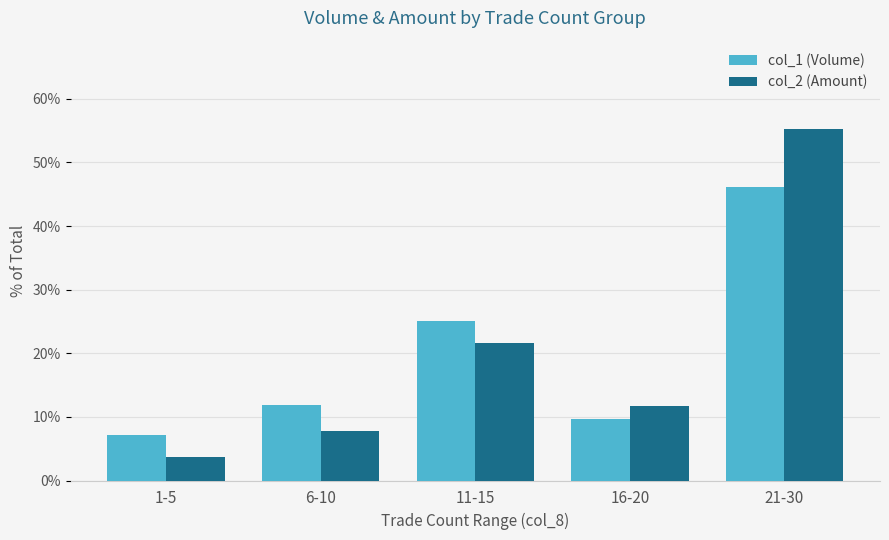

Reading right to left, extract all data points from this chart.

col_1 (Volume): 21-30=46.2	16-20=9.7	11-15=25.2	6-10=11.9	1-5=7.1
col_2 (Amount): 21-30=55.3	16-20=11.7	11-15=21.6	6-10=7.8	1-5=3.6